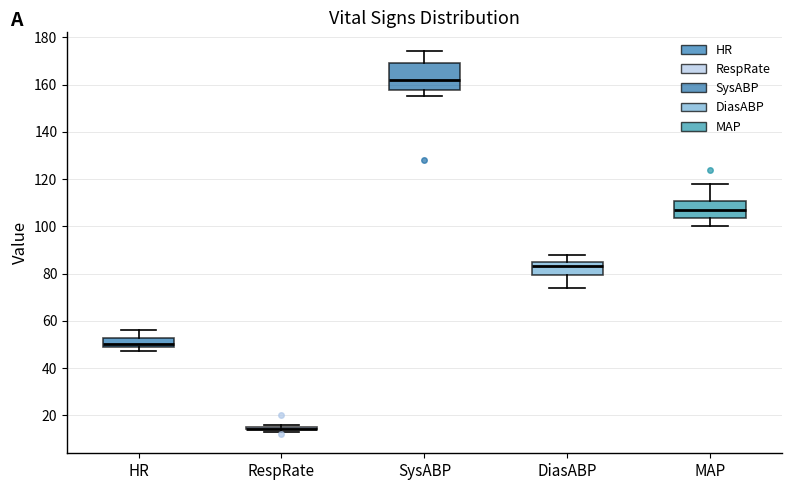

Where is the lower edge of the box for MAP on the y-axis? The values are not printed on the chart, so give them approximately, as read against the axis.

104